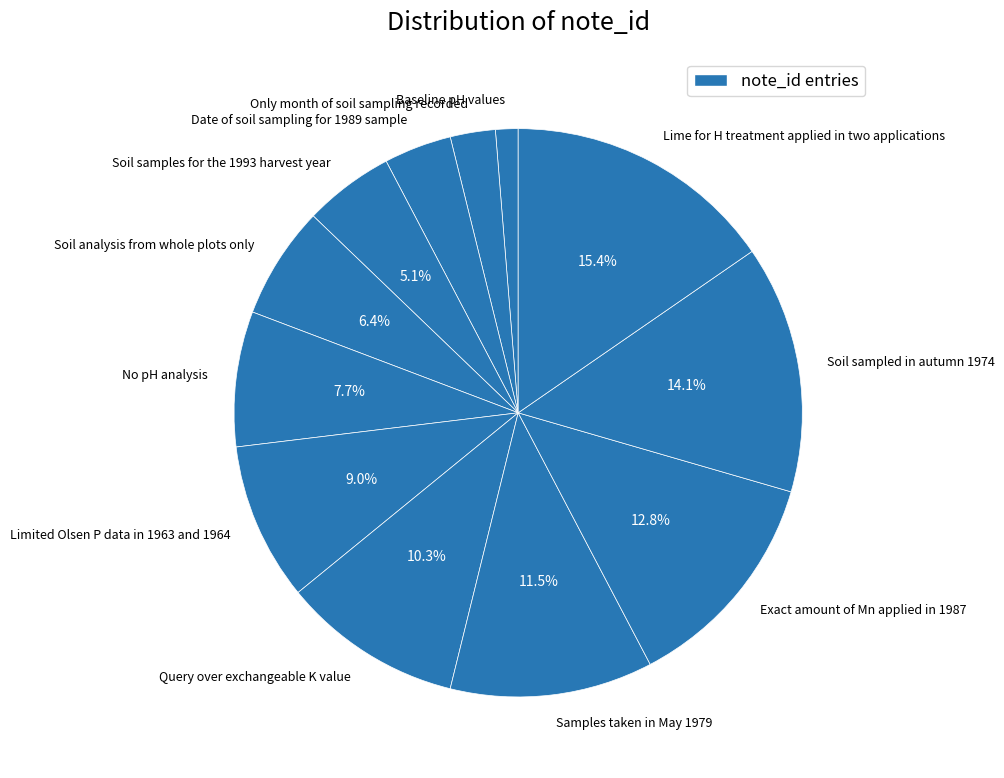

To the nearest percent, what percentage of the pie is No pH analysis?

8%